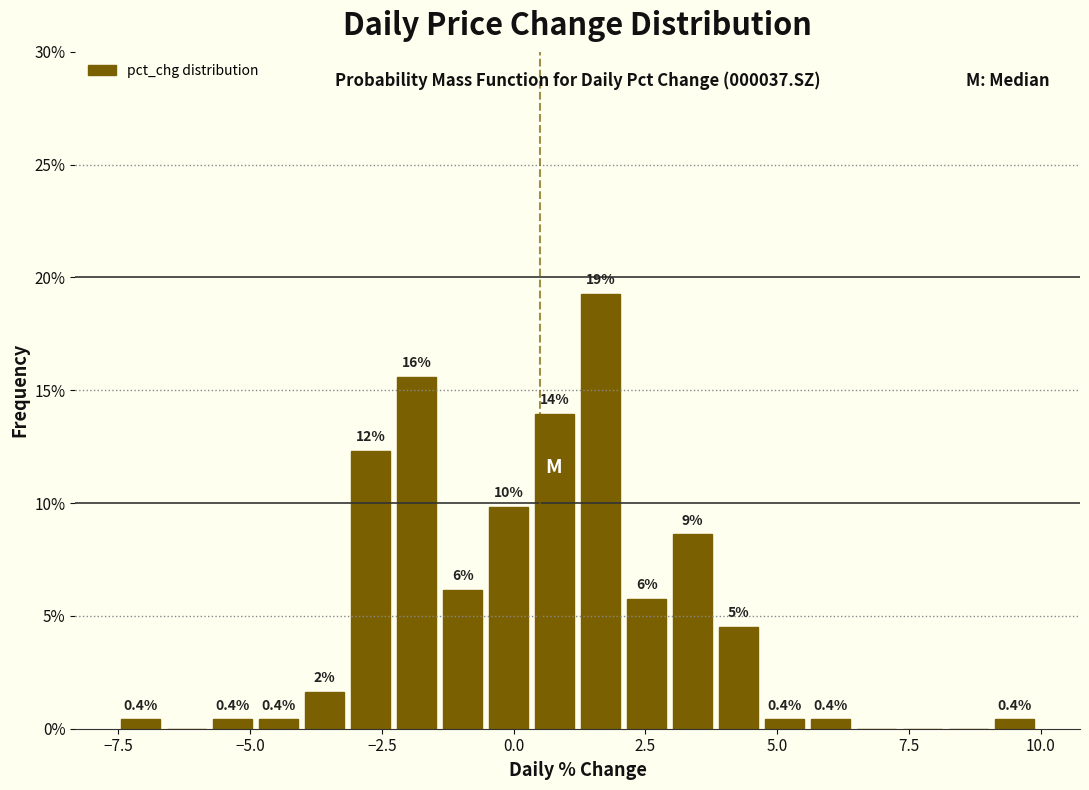

Read against the x-axis, roughly where is the centre of the tallest bar?

1.5